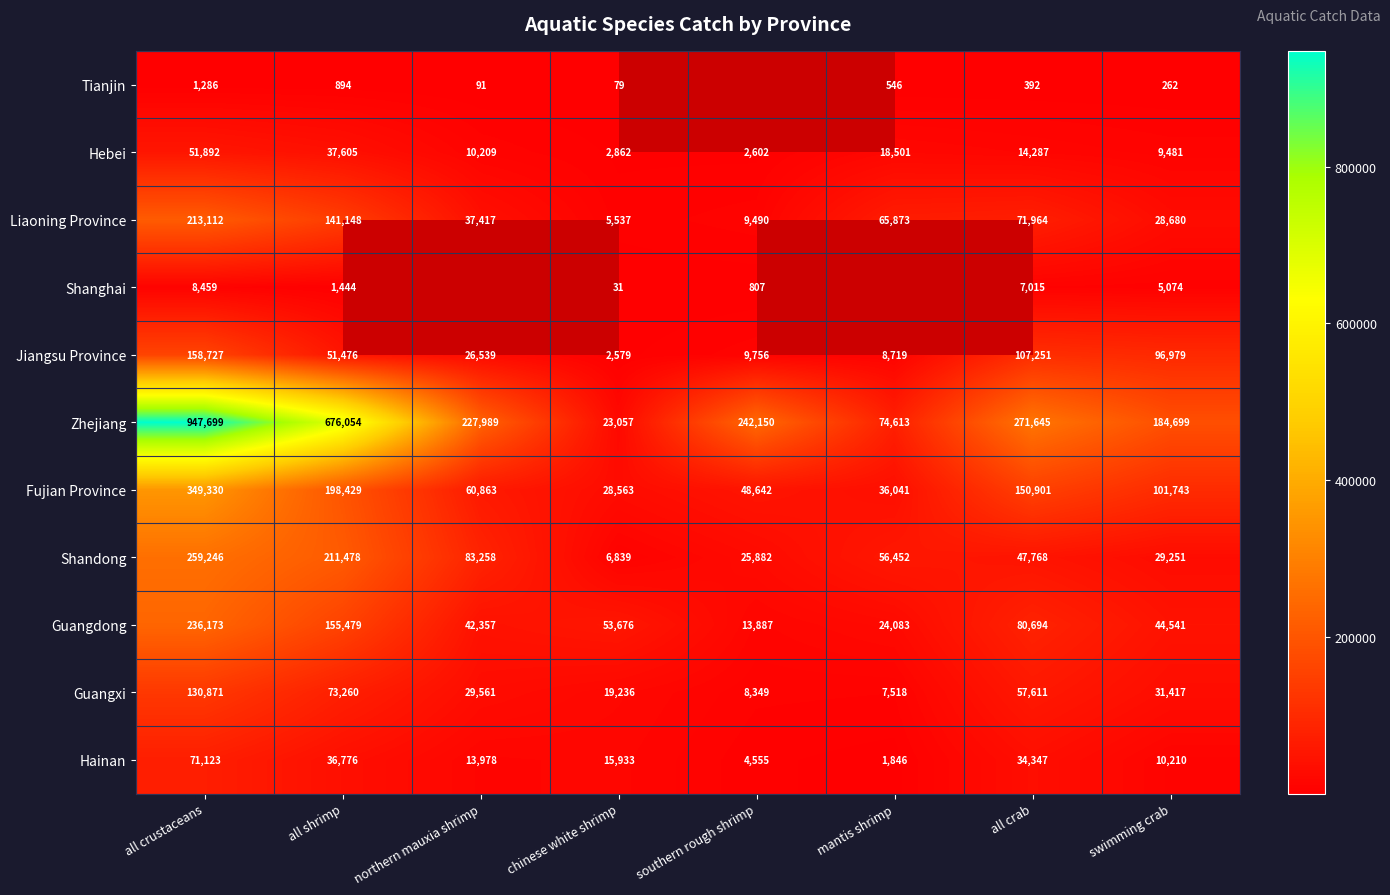

Rank the series at all crustaceans from highest to lowest value.

Zhejiang, Fujian Province, Shandong, Guangdong, Liaoning Province, Jiangsu Province, Guangxi, Hainan, Hebei, Shanghai, Tianjin